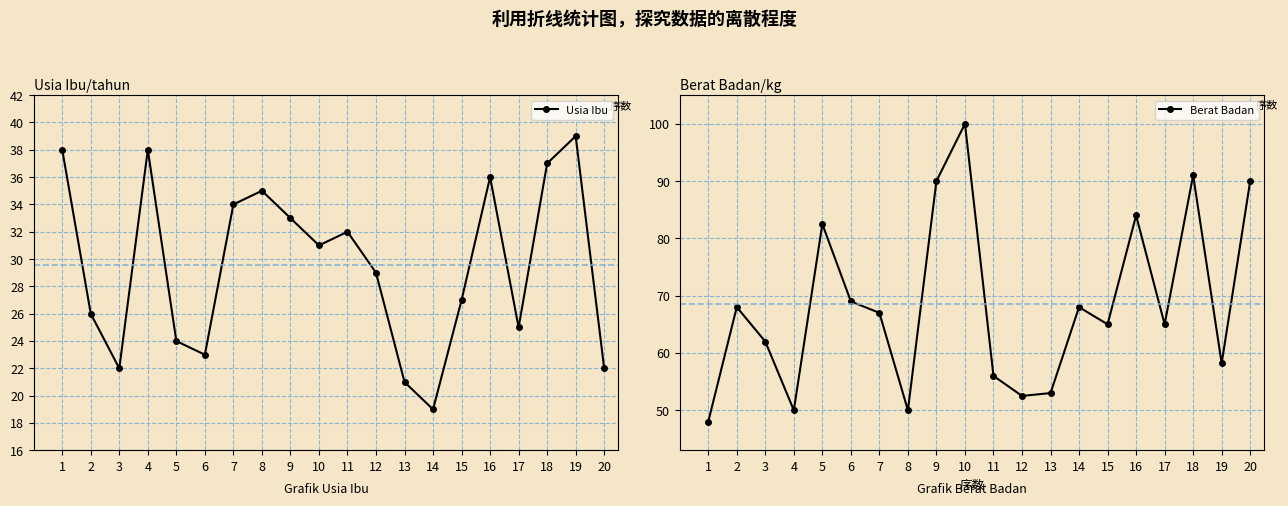

What is the minimum value for Berat Badan?

48.0